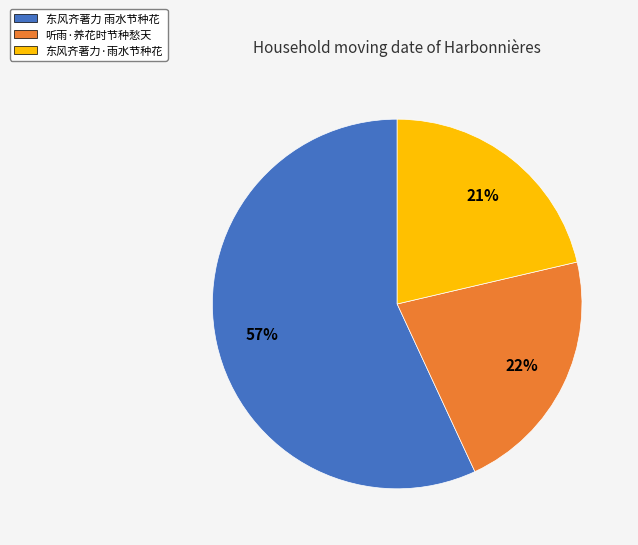

Is 东风齐著力·雨水节种花 the majority of the pie?

No